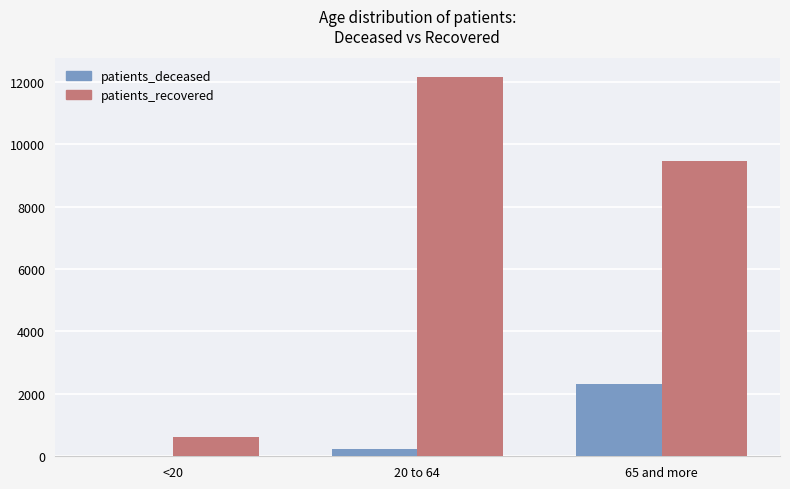

The value of patients_recovered at 20 to 64 is 12148. True or false?

True